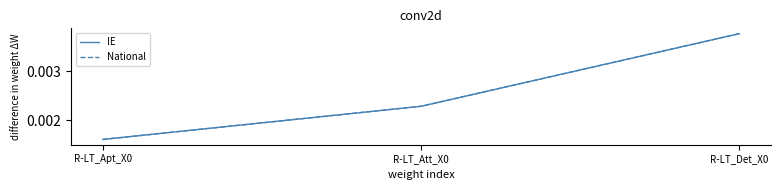

What is the label of the 2nd point from the left?

R-LT_Att_X0